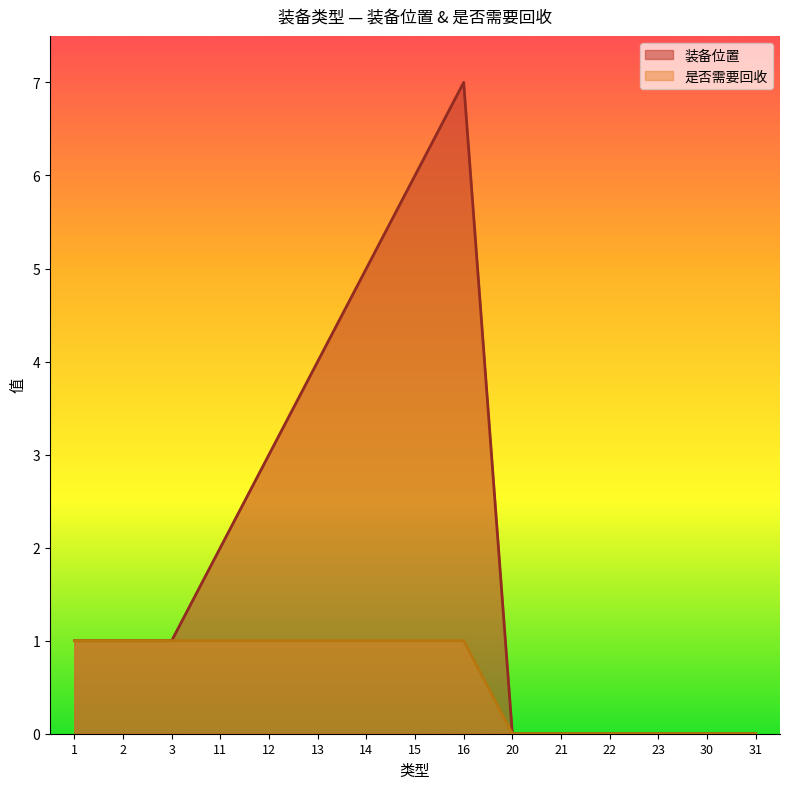

At which category is the sum across all series the highest?

16